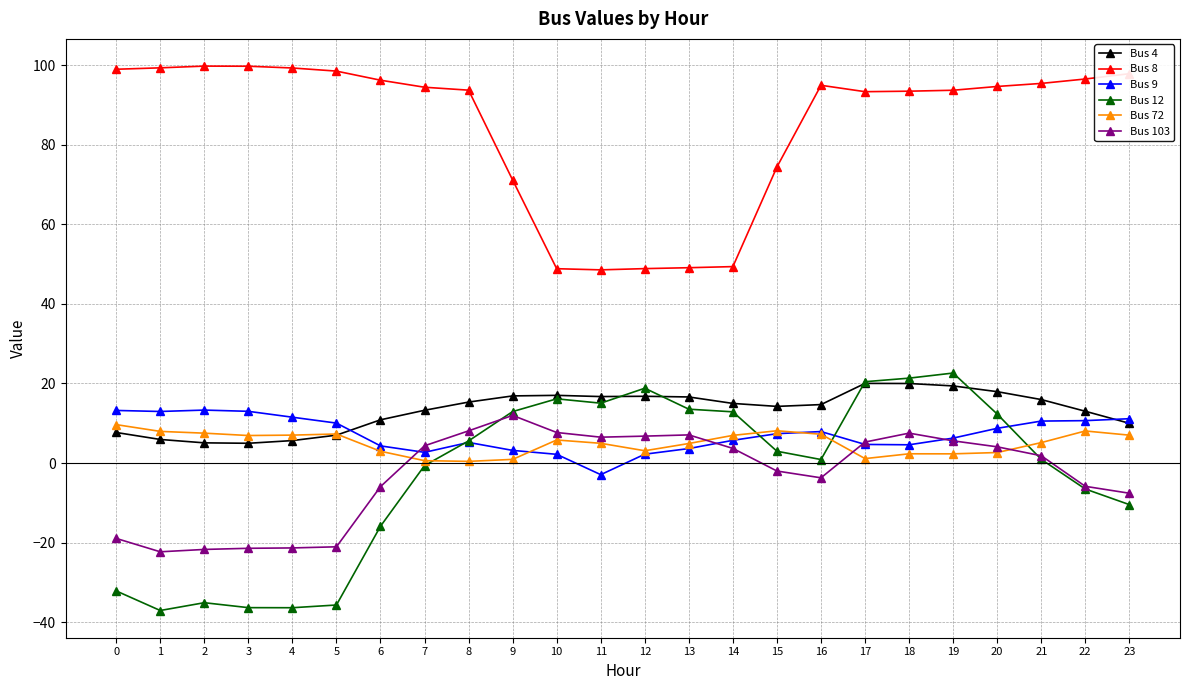

What is the spread (max minus min) of values at 21?

94.6